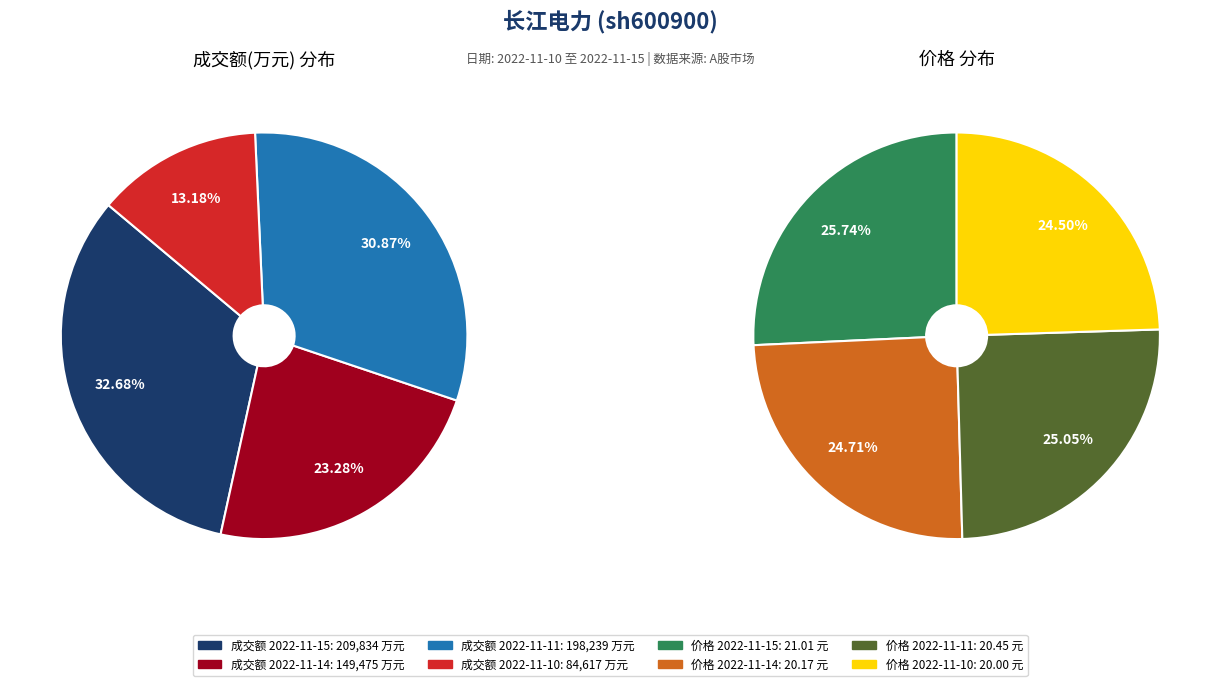

What is the change in value from 2022-11-15 to 2022-11-10?

-125217